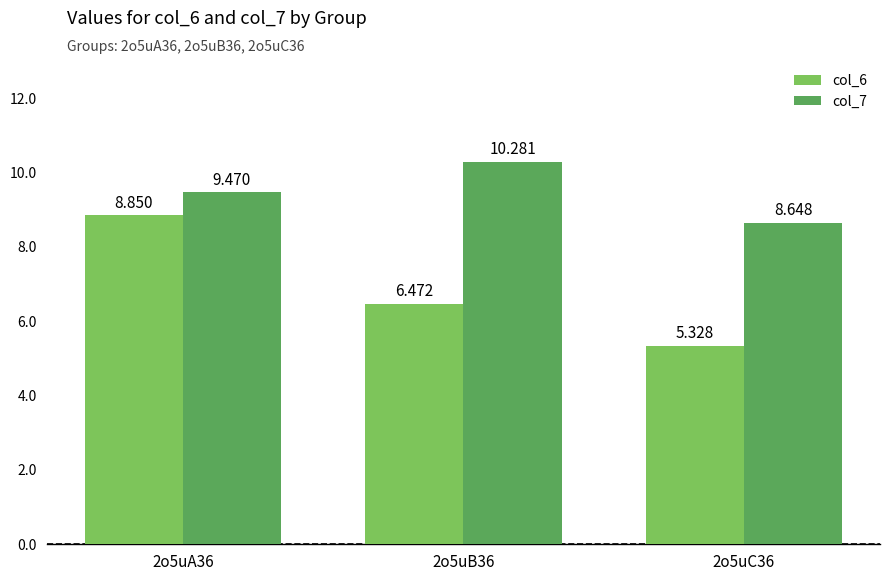

Which series has the widest spread of values?

col_6